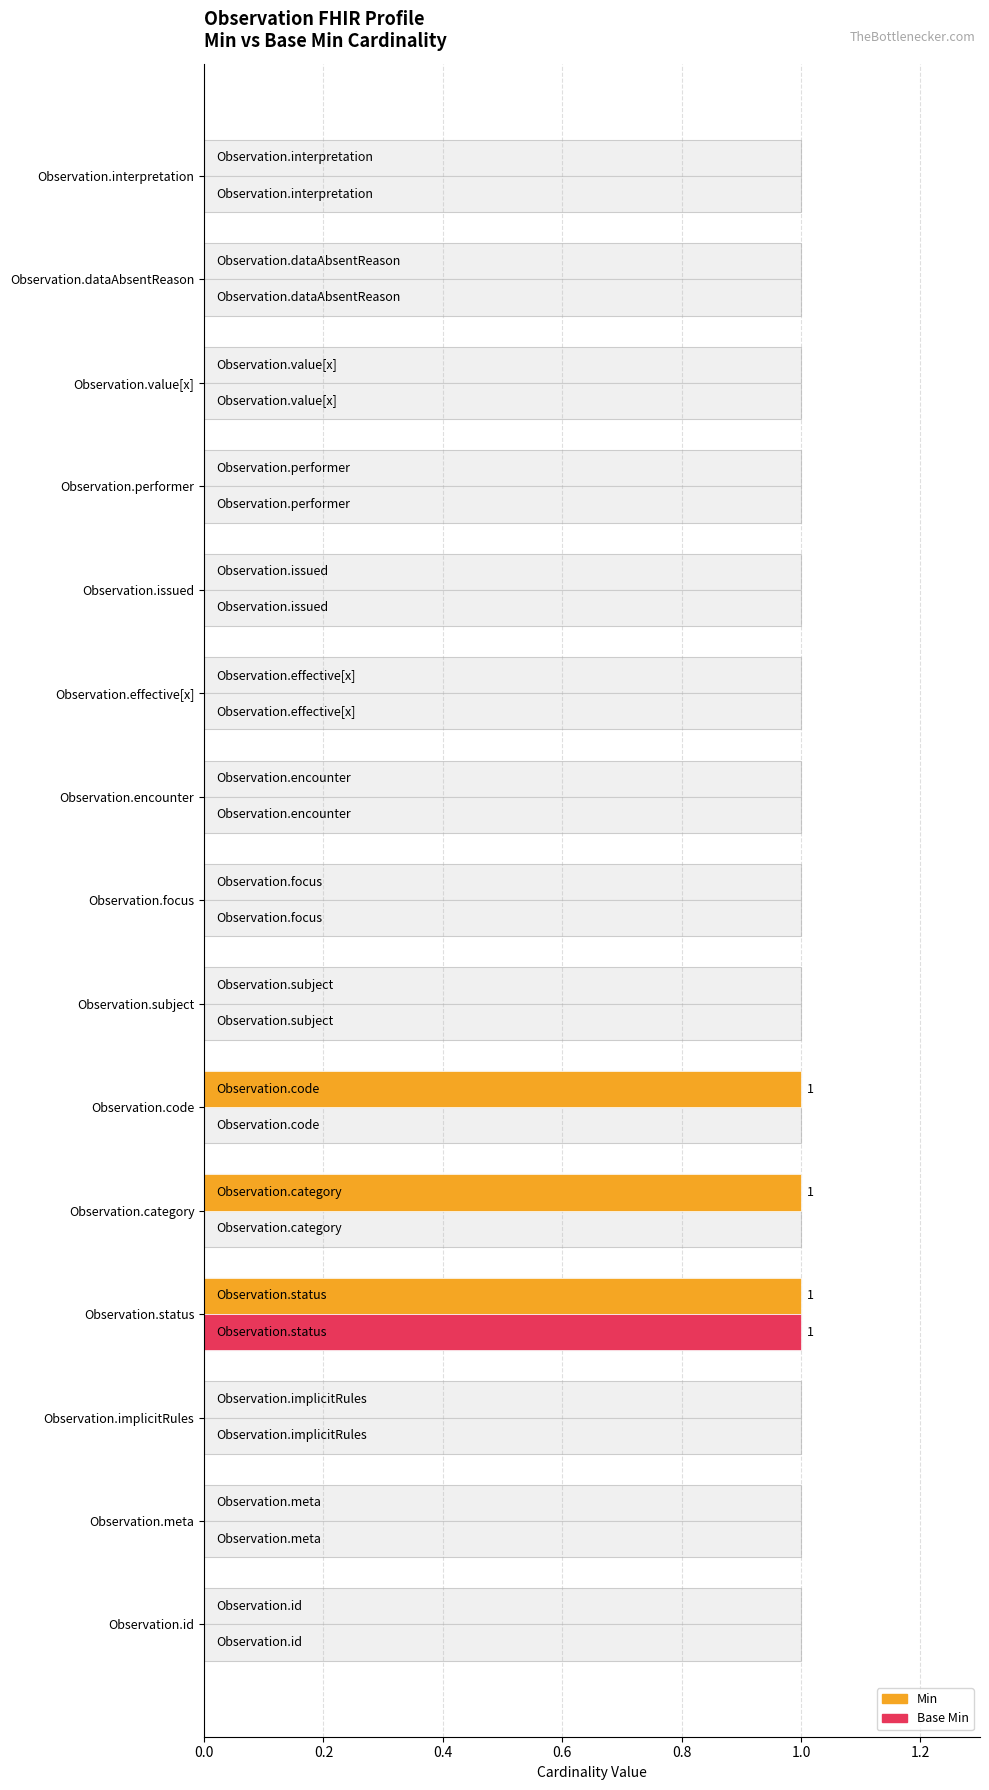

True or false: Base Min has a value of 1 at Observation.value[x].

False